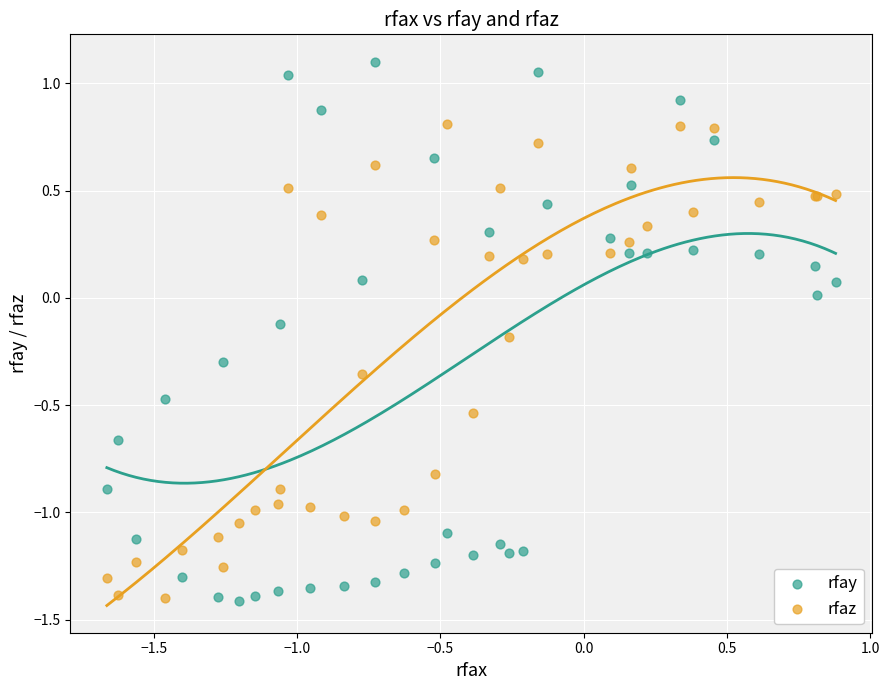

What are all the series names shown in the legend?

rfay, rfaz